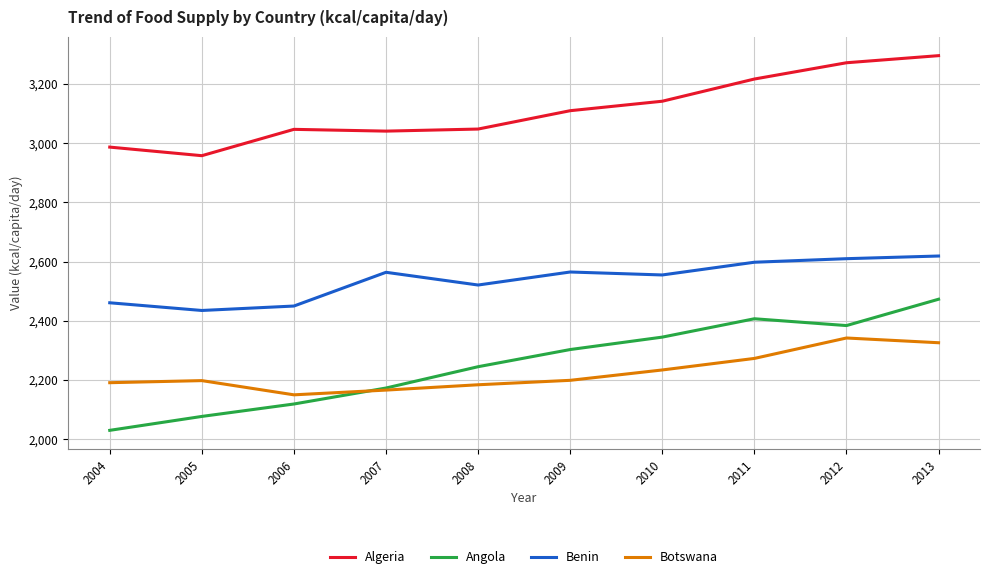

True or false: Botswana and Angola intersect in this chart.

True